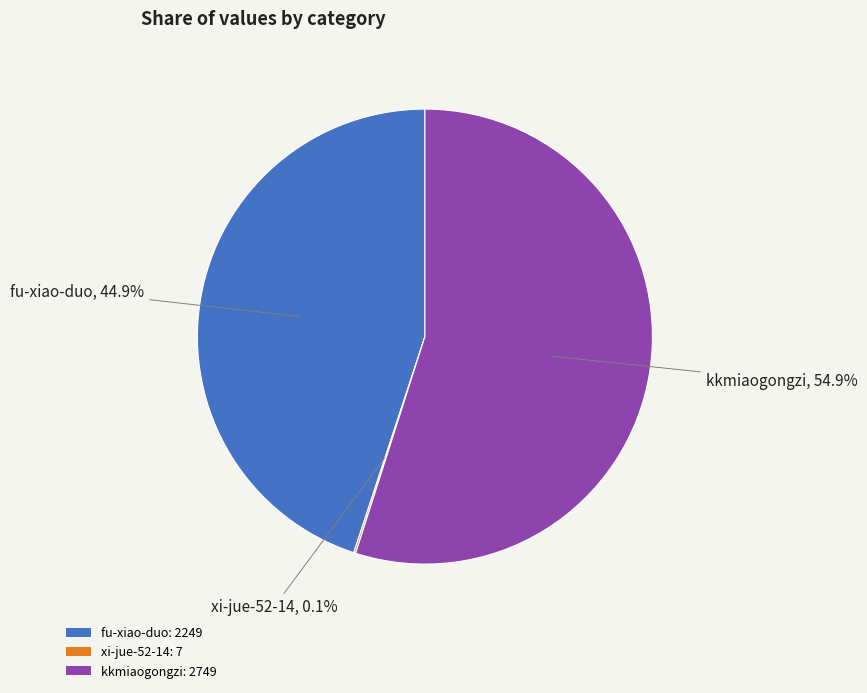

What percentage is the kkmiaogongzi slice, to the nearest percent?

55%